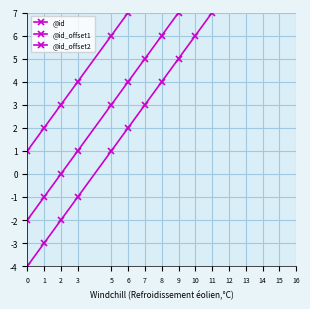

Is the value of @id_offset2 at 1 greater than the value of @id_offset1 at 0?

No